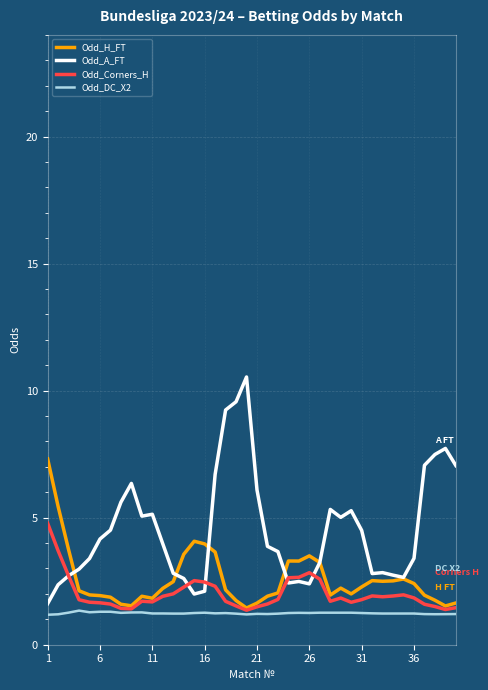

What is the minimum value shown in the chart?

1.2